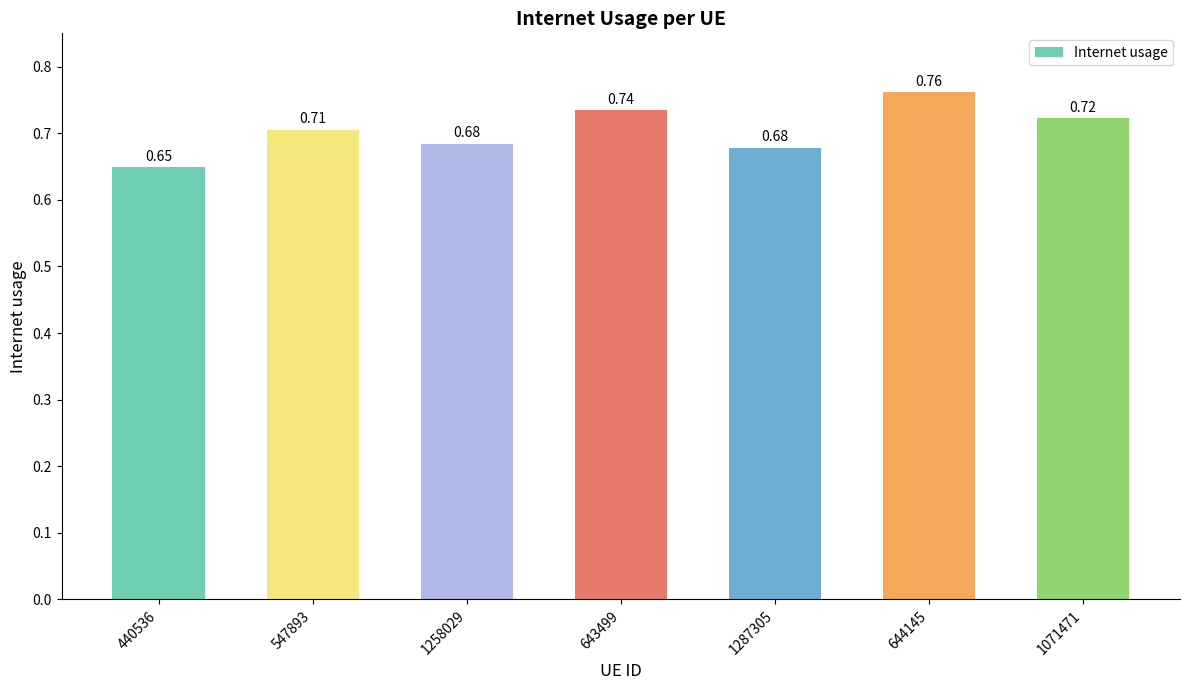

What is the sum of the values at 644145 and 440536?

1.4